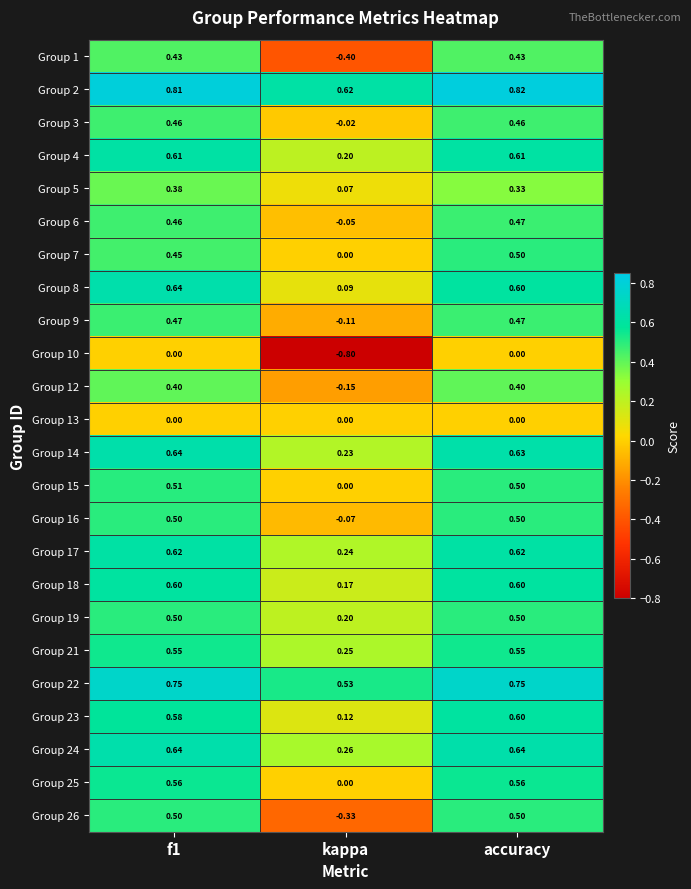

Which category has the lowest value in the Group 6 series?

kappa